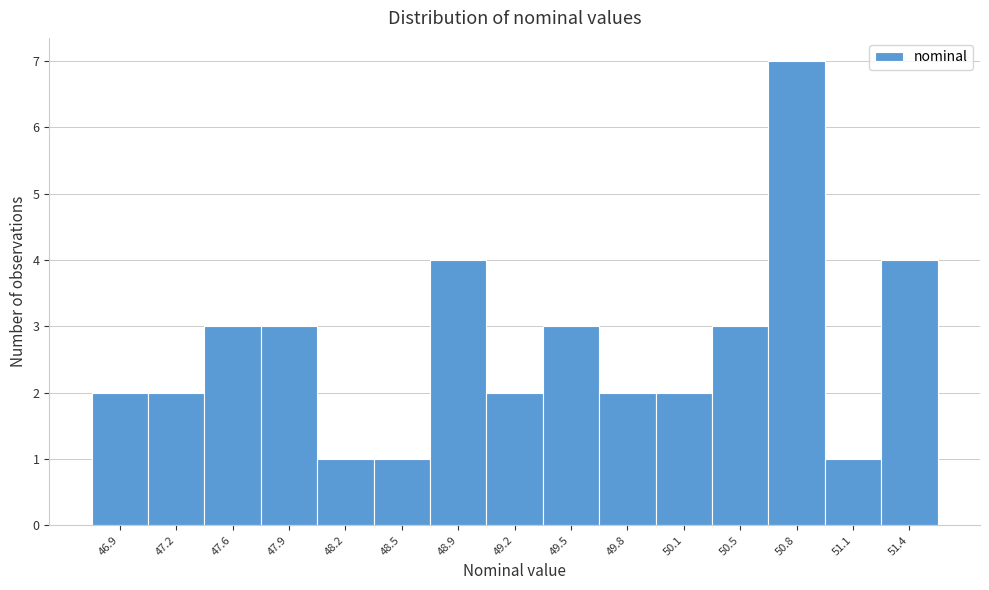

Reading left to right, extract all data points from this chart.

2	2	3	3	1	1	4	2	3	2	2	3	7	1	4